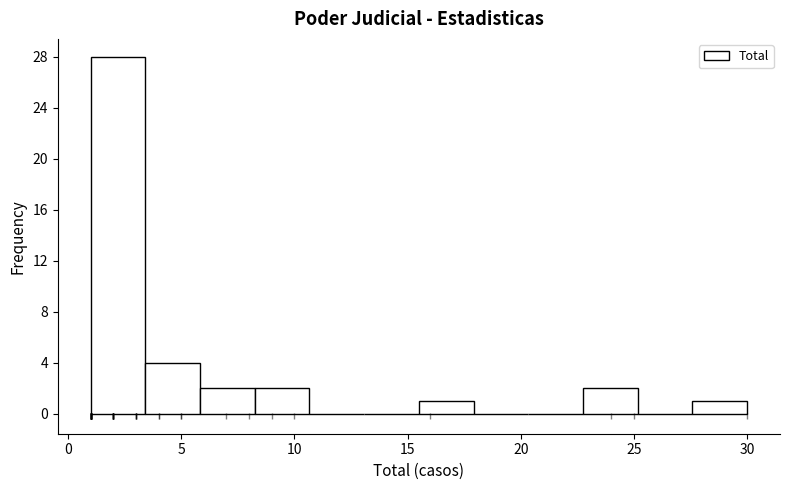

Reading left to right, list every bar in this chart as the range it spans on the x-axis followed by its height. Neither the bar edges nor the heights are printed on the chart, so give them approximately, as read against the axes.

1.0 to 3.5: 28
3.5 to 6.0: 4
6.0 to 8.5: 2
8.5 to 10.5: 2
10.5 to 13.0: 0
13.0 to 15.5: 0
15.5 to 18.0: 1
18.0 to 20.5: 0
20.5 to 23.0: 0
23.0 to 25.0: 2
25.0 to 27.5: 0
27.5 to 30.0: 1